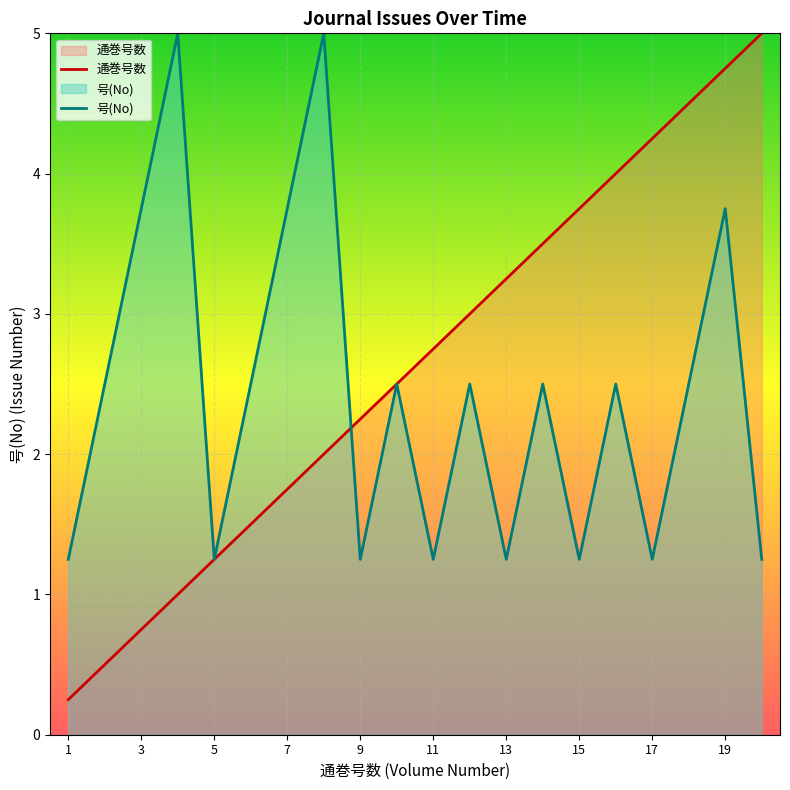

What is the difference between the maximum and minimum values in the 通巻号数 series?

4.8